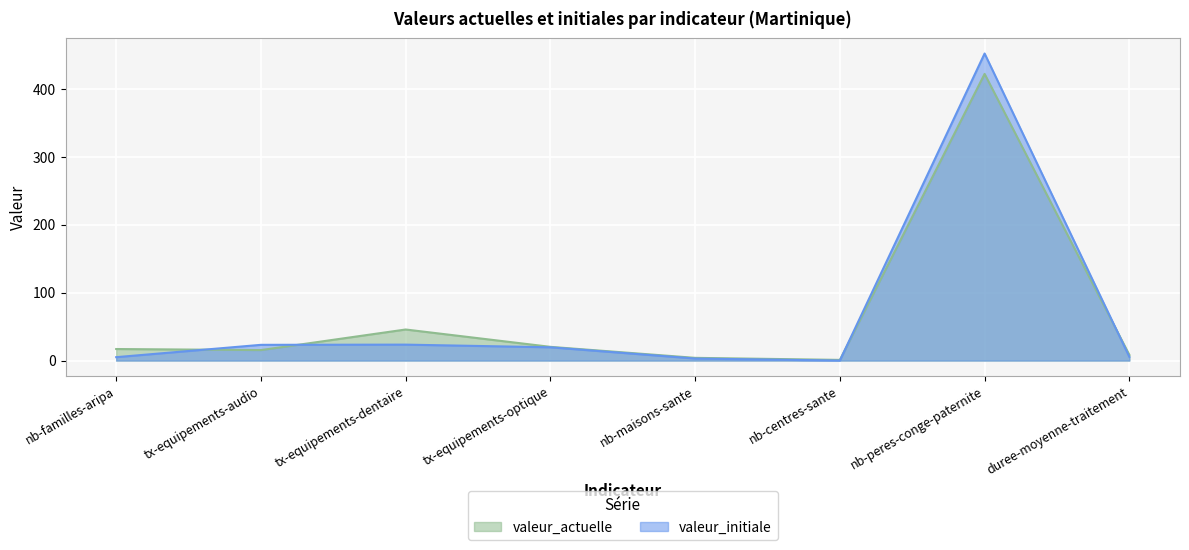

At which label does valeur_actuelle reach its minimum?

nb-centres-sante